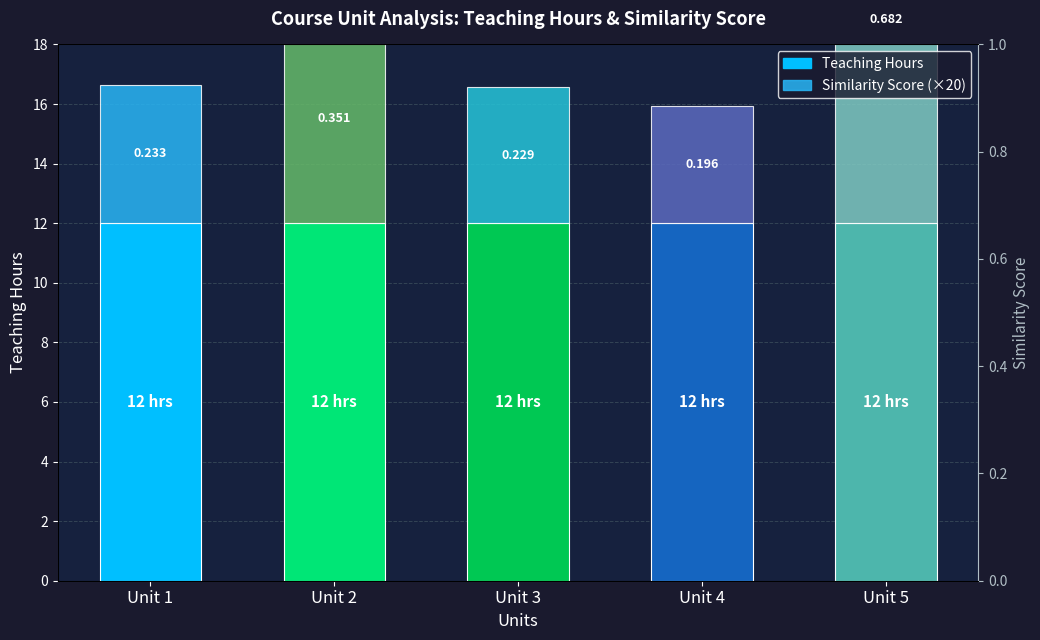

Reading left to right, what are all the values shown in this chart?

Teaching Hours: 12.0	12.0	12.0	12.0	12.0
Similarity Score (×20): 4.7	7.0	4.6	3.9	13.6